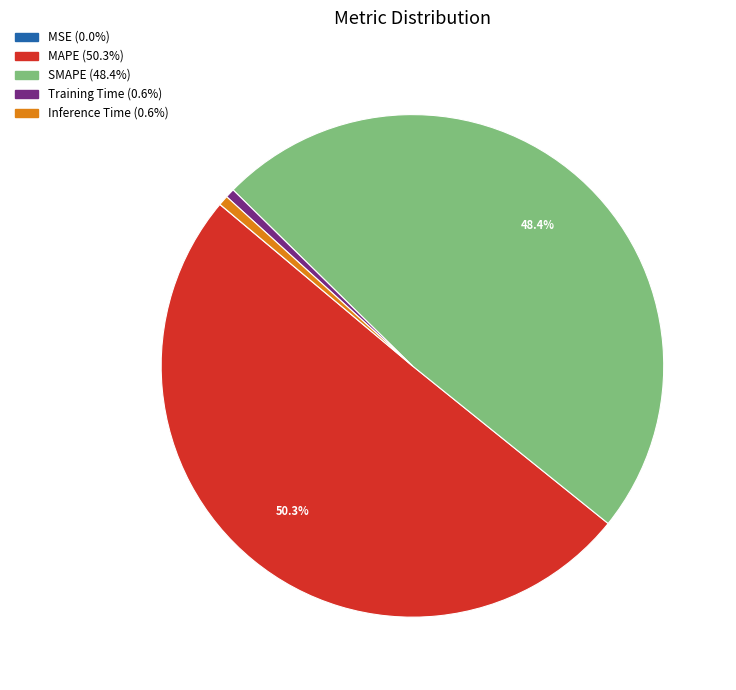

Does Inference Time represent more than half of the total?

No